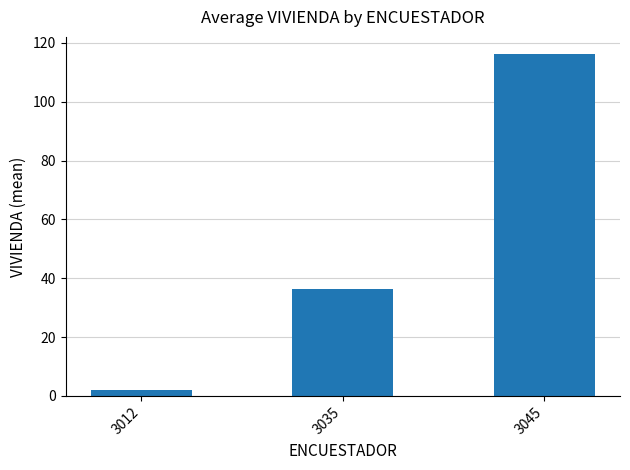

The value at 3035 is 55.8. True or false?

False